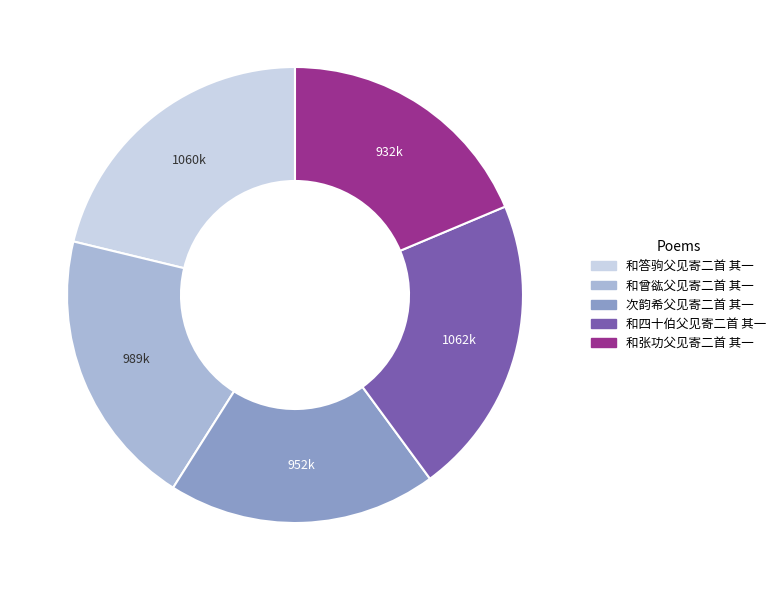

Is there a majority slice in this chart?

No